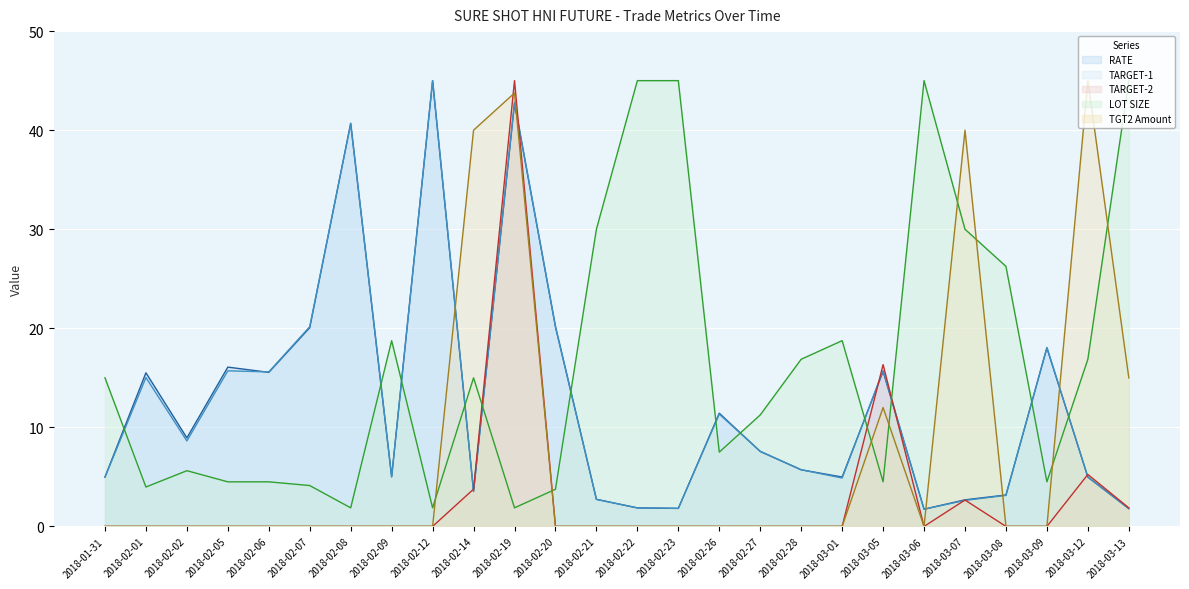

Read the TGT2 Amount value at 2018-02-14.

40.0